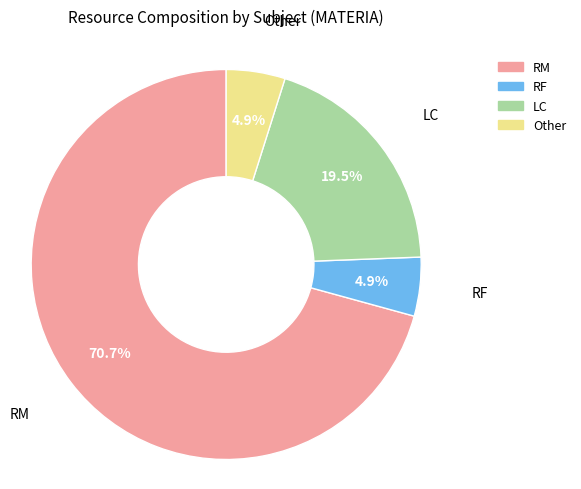

True or false: RM accounts for 78% of the total.

False